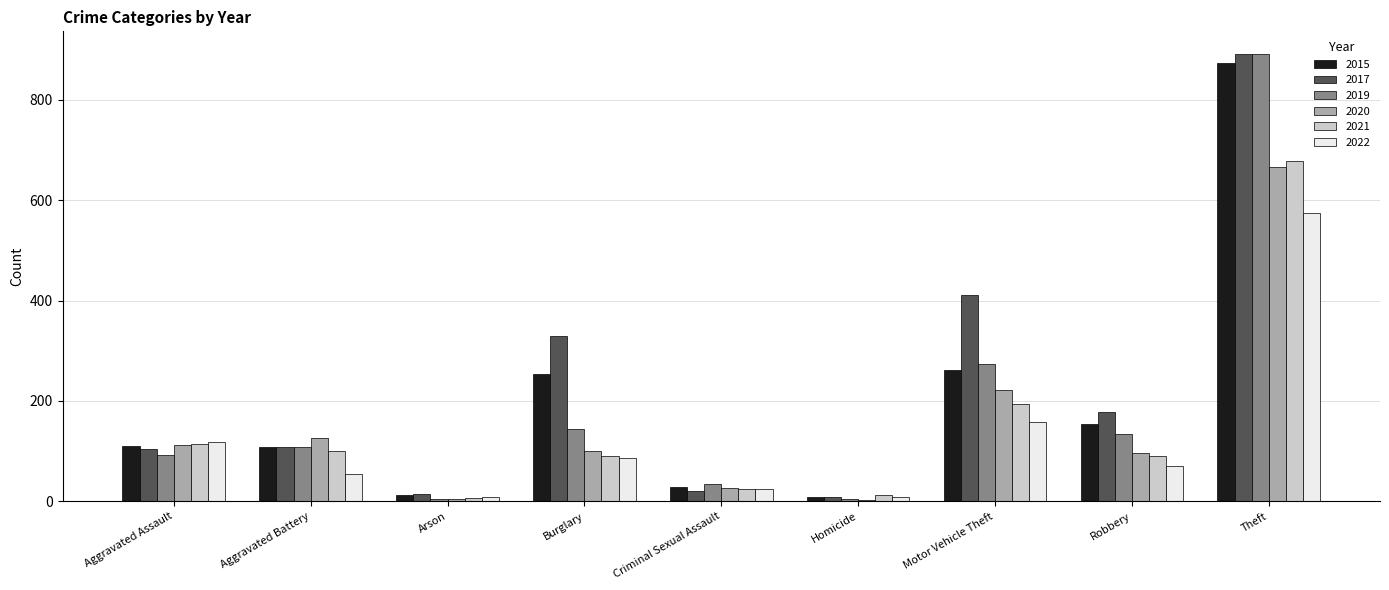

At which label does 2020 first exceed 100?

Aggravated Assault